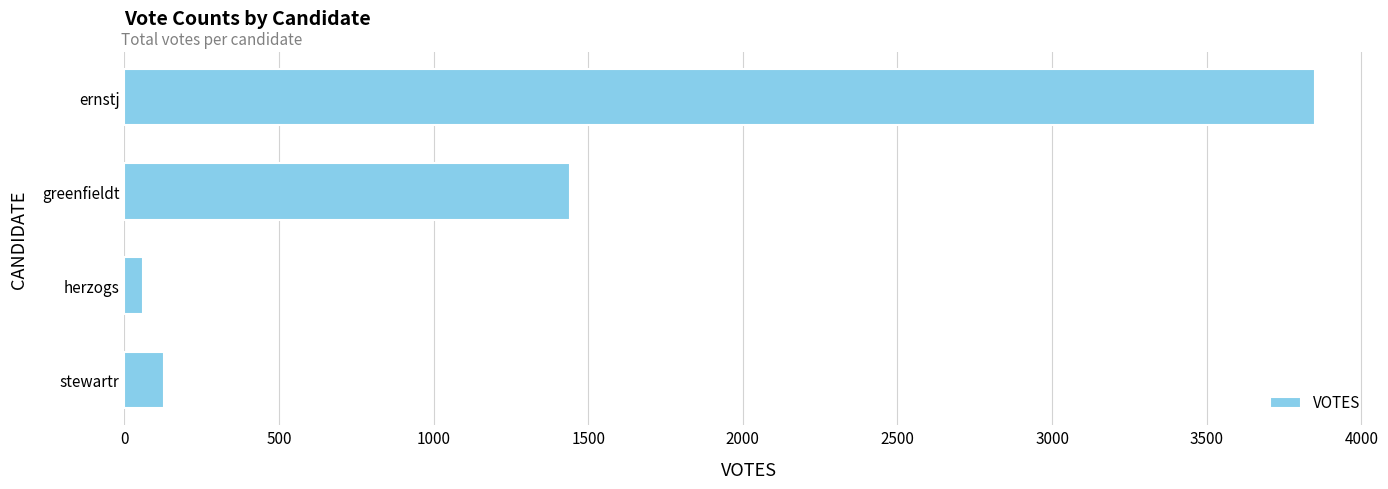

What is the maximum value shown in the chart?

3849